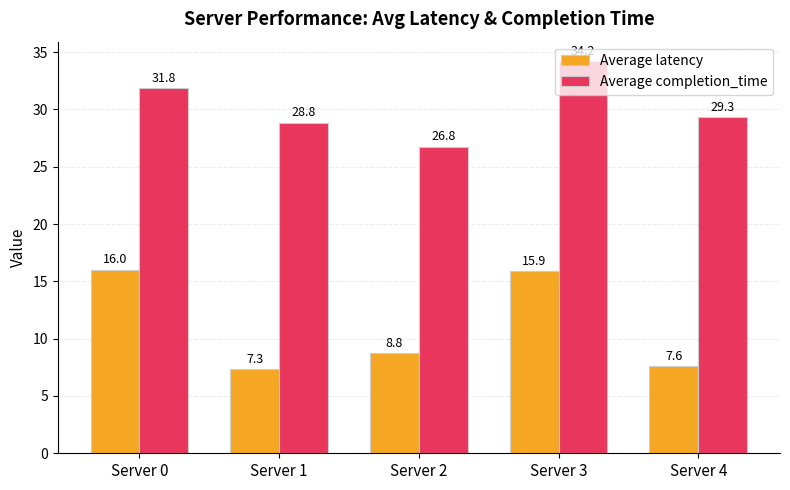

Reading left to right, what are all the values shown in this chart?

Average latency: 16.0	7.3	8.8	15.9	7.6
Average completion_time: 31.8	28.8	26.8	34.2	29.3